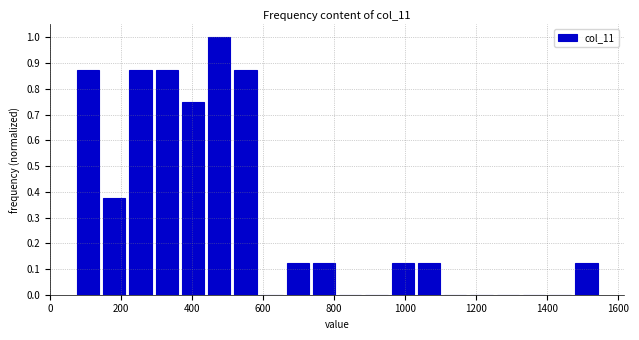

Read against the x-axis, roughly where is the centre of the tallest bar?

480